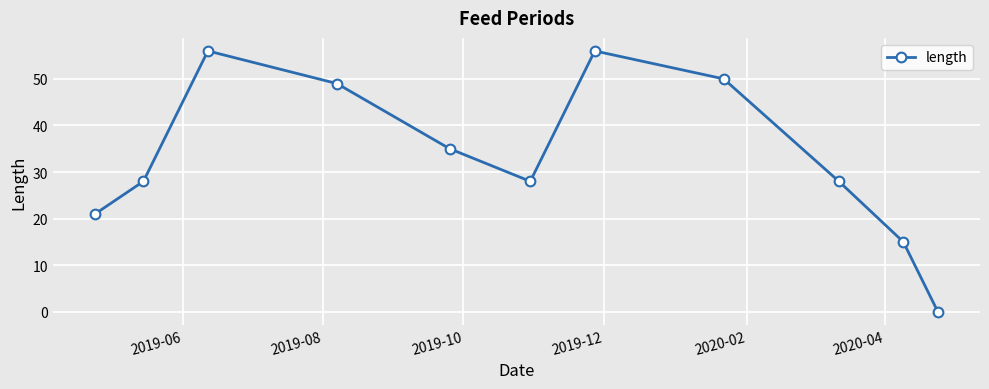

What is the average value?

33